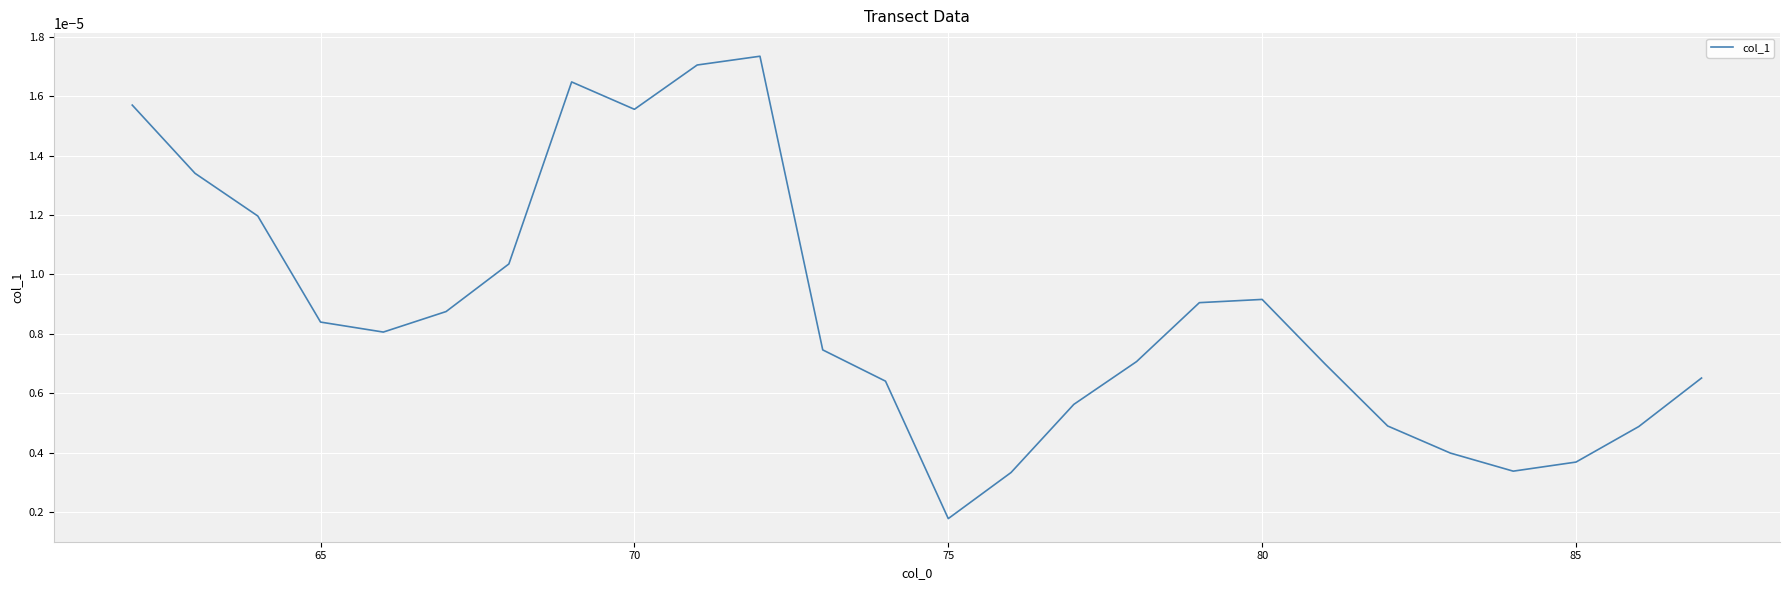

How many points are higher than both their immediate neighbors (excluding endpoints)?

3